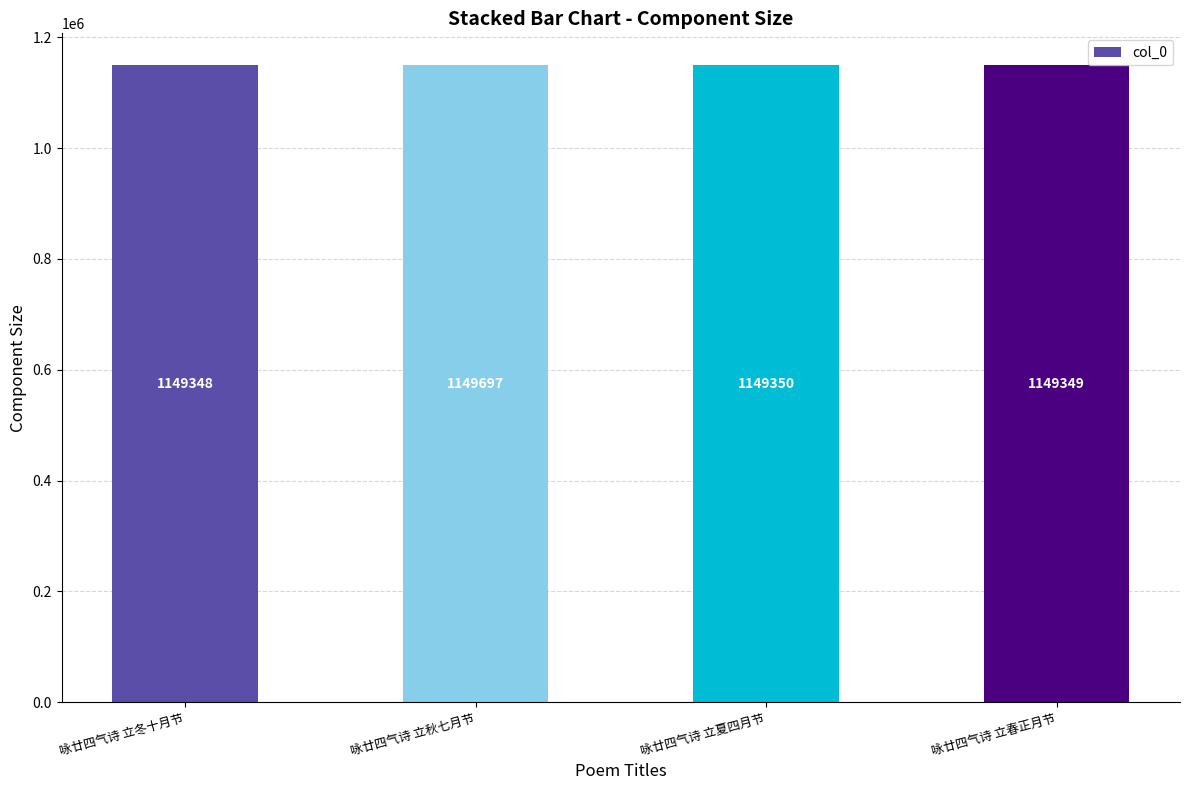

Reading left to right, extract all data points from this chart.

咏廿四气诗 立冬十月节=1149348	咏廿四气诗 立秋七月节=1149697	咏廿四气诗 立夏四月节=1149350	咏廿四气诗 立春正月节=1149349